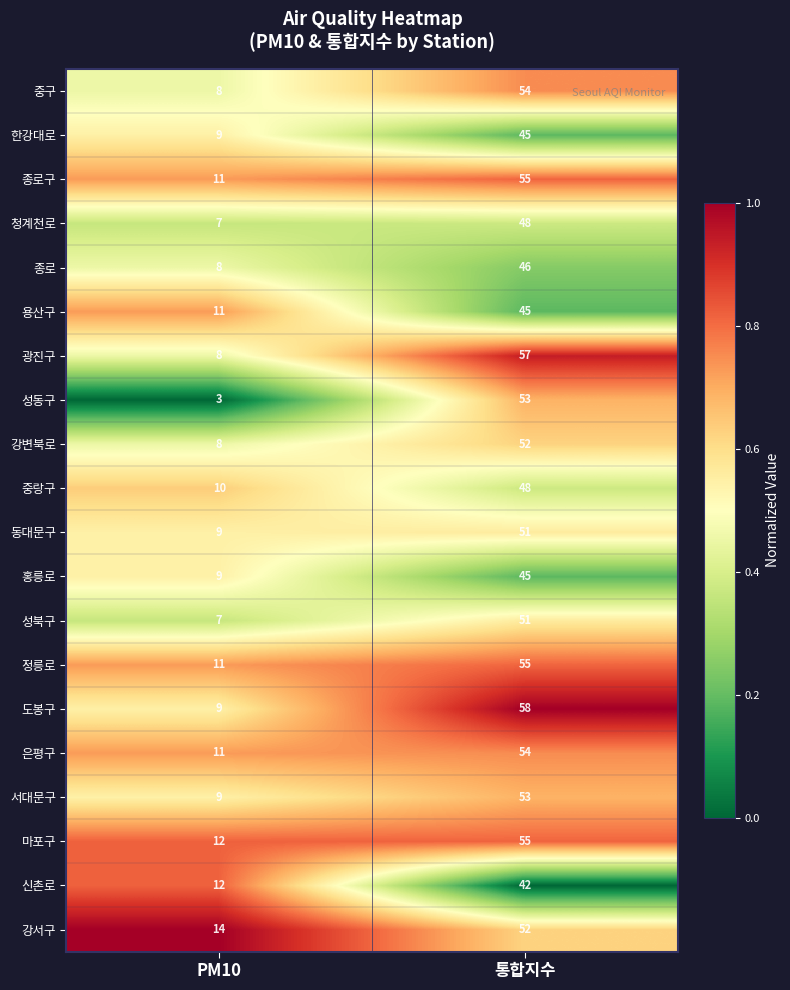

True or false: 종로 has a value of 8 at PM10.

True